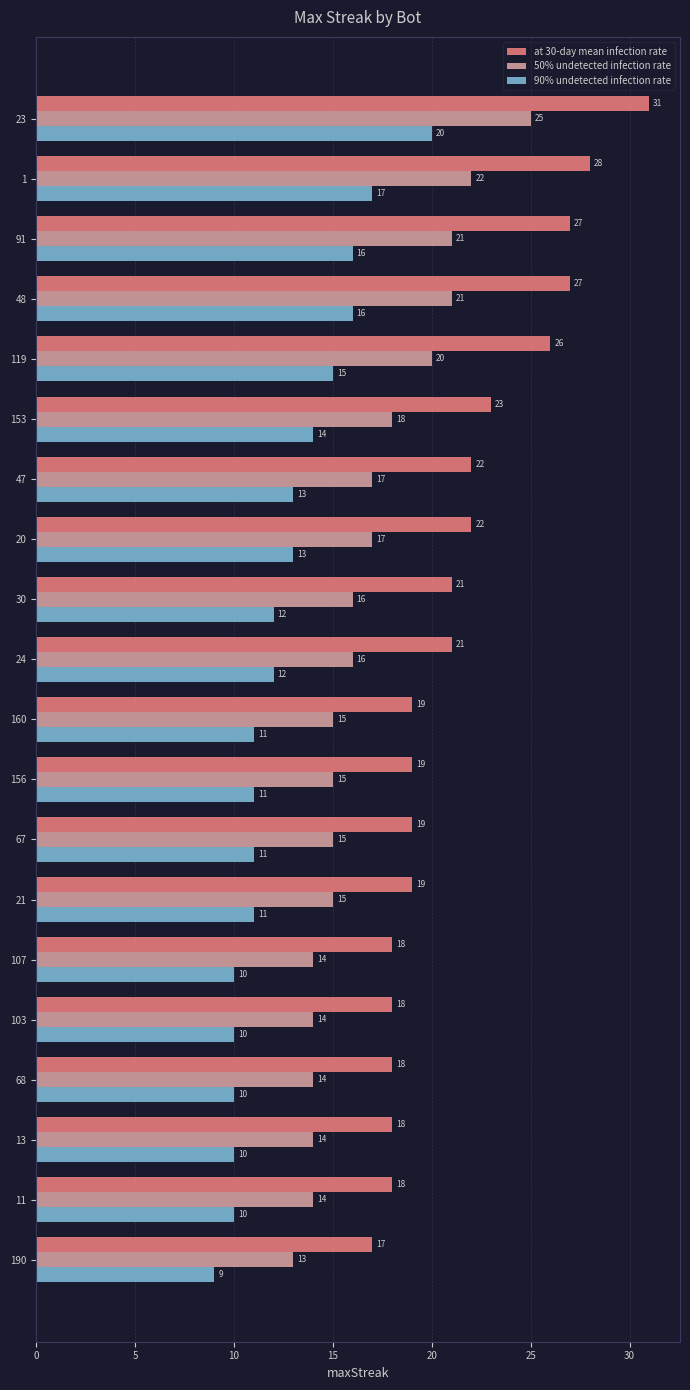

Which series has the widest spread of values?

at 30-day mean infection rate